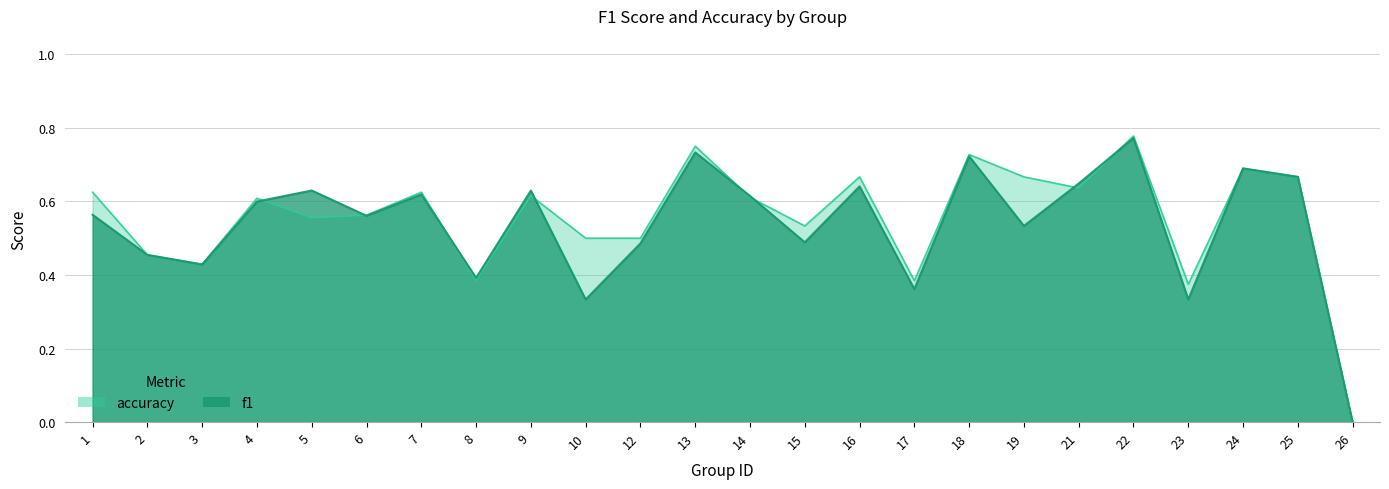

How many data points does each series have?

24